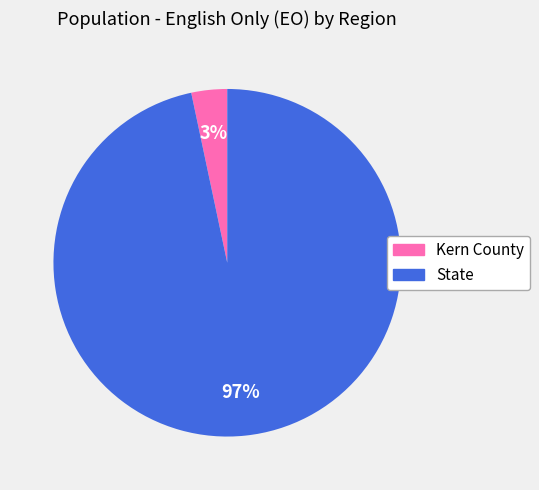

True or false: Kern County accounts for 13% of the total.

False